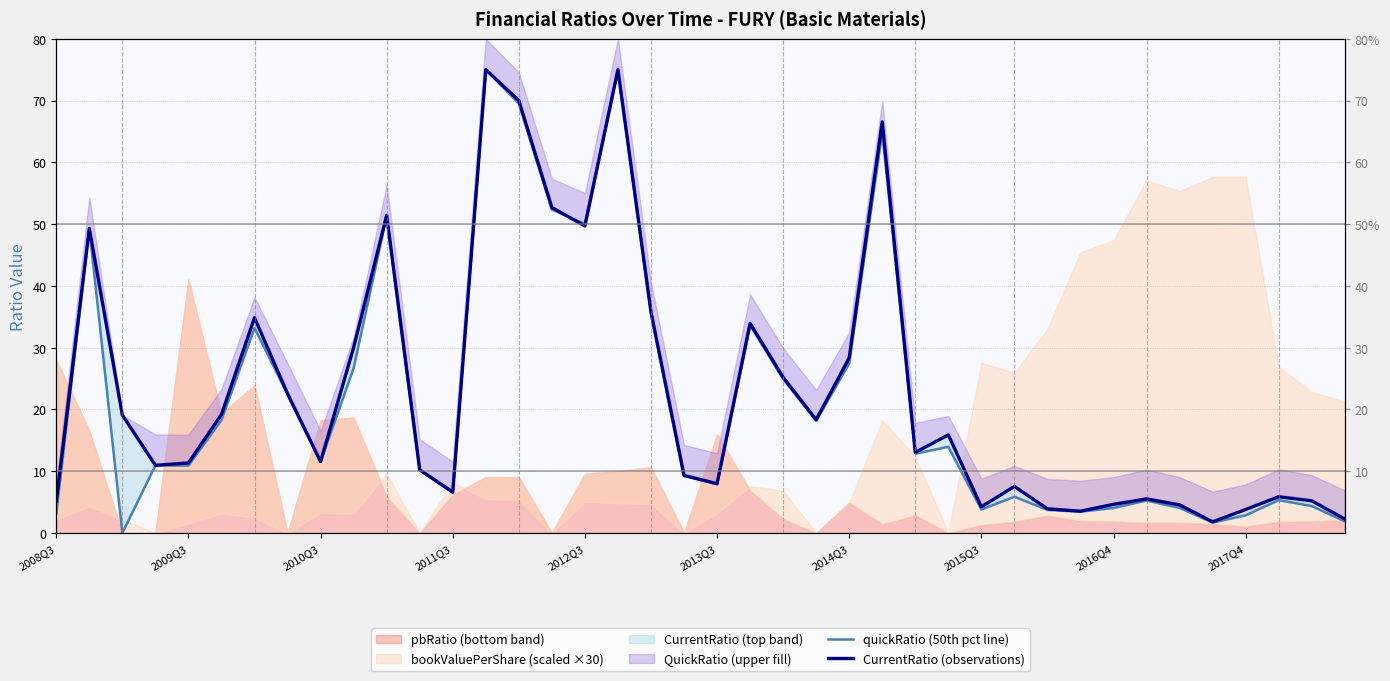

Reading left to right, list all the values displayed in this chart.

quickRatio (50th pct line): 3.1	49.3	0.0	11.0	10.9	18.3	33.2	22.4	11.5	26.7	51.3	10.2	6.5	75.0	69.5	52.4	50.0	75.0	35.5	9.3	7.9	33.6	24.9	18.1	27.5	64.9	12.8	14.0	3.8	5.9	3.7	3.4	4.1	5.3	4.1	1.7	2.9	5.3	4.4	1.9
CurrentRatio (observations): 5.1	49.3	19.1	11.0	11.3	19.2	34.8	22.6	11.6	30.0	51.4	10.2	6.6	75.0	70.0	52.7	49.7	75.0	35.8	9.3	8.0	33.9	25.2	18.3	28.4	66.6	13.0	15.9	4.2	7.5	3.9	3.5	4.6	5.5	4.6	1.8	3.8	5.9	5.2	2.3